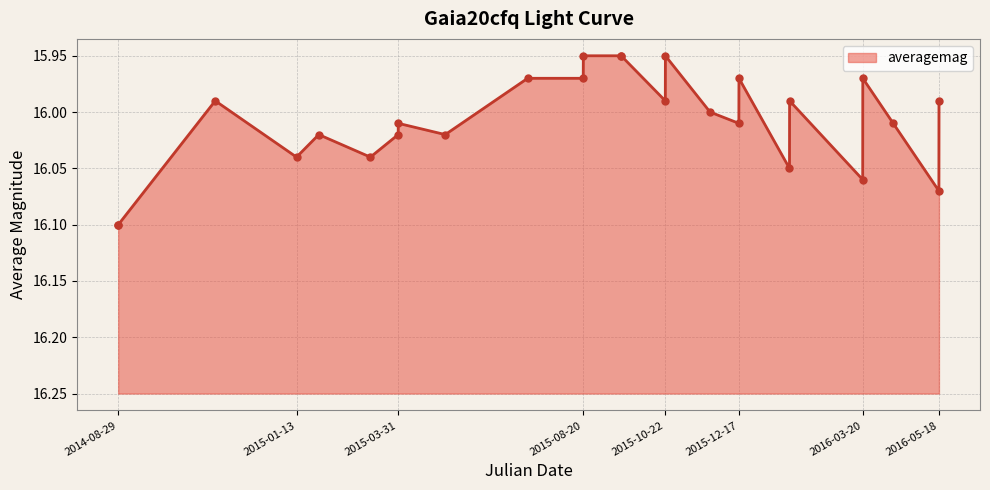

How many categories are shown in the chart?

26